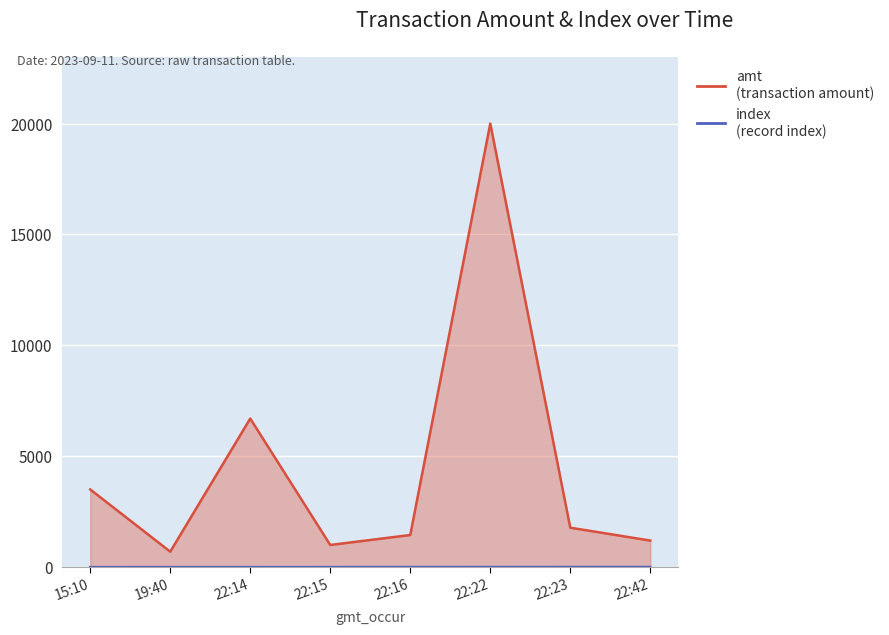

True or false: index and amt intersect in this chart.

False